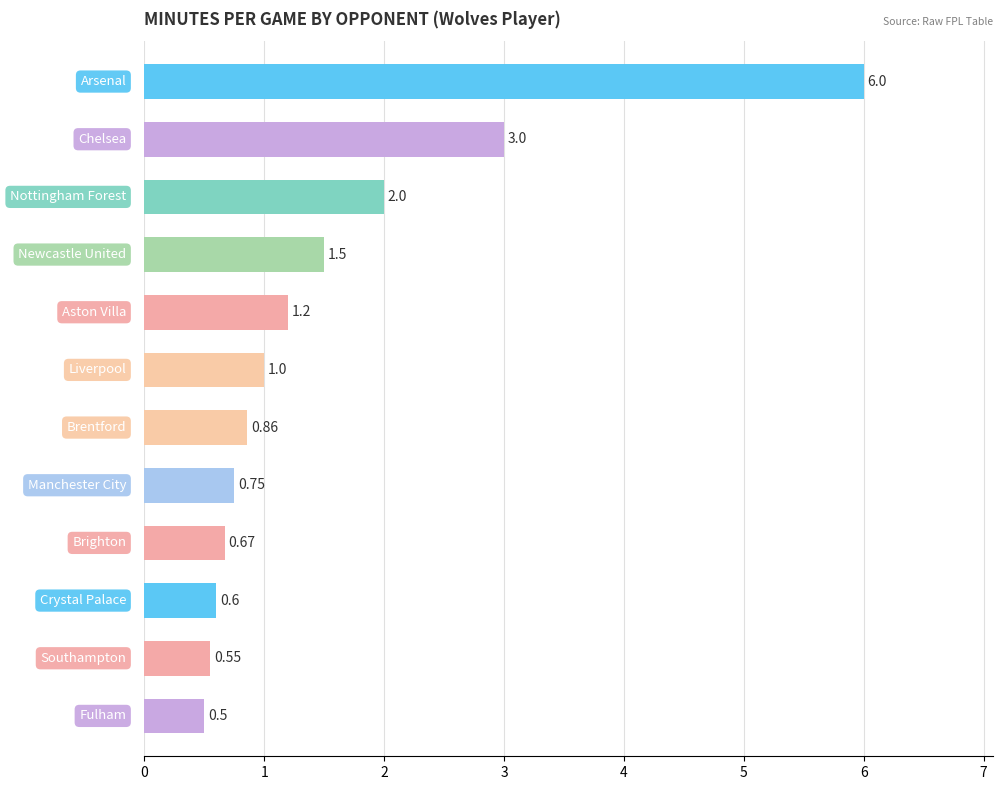

What is the difference between the second highest and minimum values?

2.5